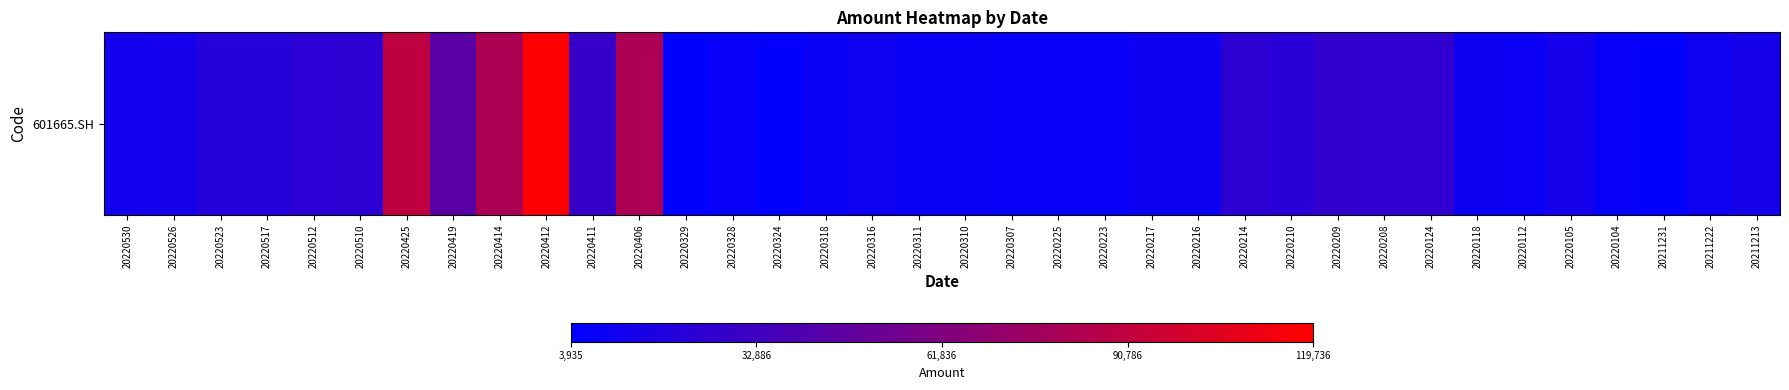

What is the change in value from 20220316 to 20220208?

+14626.7